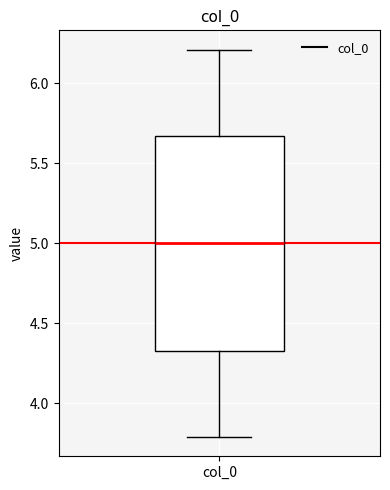

Where does the upper whisker of the box for col_0 end on the y-axis? The values are not printed on the chart, so give them approximately, as read against the axis.

6.20